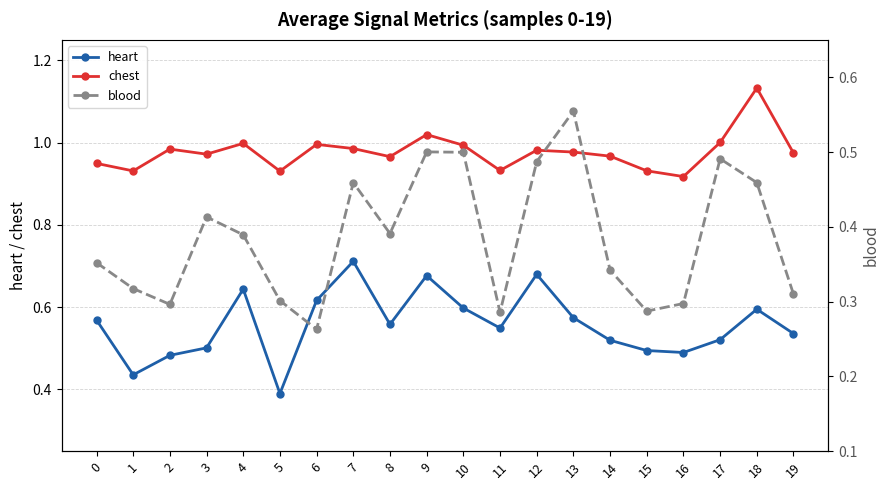

Reading right to left, extract all data points from this chart.

heart: 19=0.5	18=0.6	17=0.5	16=0.5	15=0.5	14=0.5	13=0.6	12=0.7	11=0.5	10=0.6	9=0.7	8=0.6	7=0.7	6=0.6	5=0.4	4=0.6	3=0.5	2=0.5	1=0.4	0=0.6
chest: 19=1.0	18=1.1	17=1.0	16=0.9	15=0.9	14=1.0	13=1.0	12=1.0	11=0.9	10=1.0	9=1.0	8=1.0	7=1.0	6=1.0	5=0.9	4=1.0	3=1.0	2=1.0	1=0.9	0=0.9
blood: 19=0.3	18=0.5	17=0.5	16=0.3	15=0.3	14=0.3	13=0.6	12=0.5	11=0.3	10=0.5	9=0.5	8=0.4	7=0.5	6=0.3	5=0.3	4=0.4	3=0.4	2=0.3	1=0.3	0=0.4